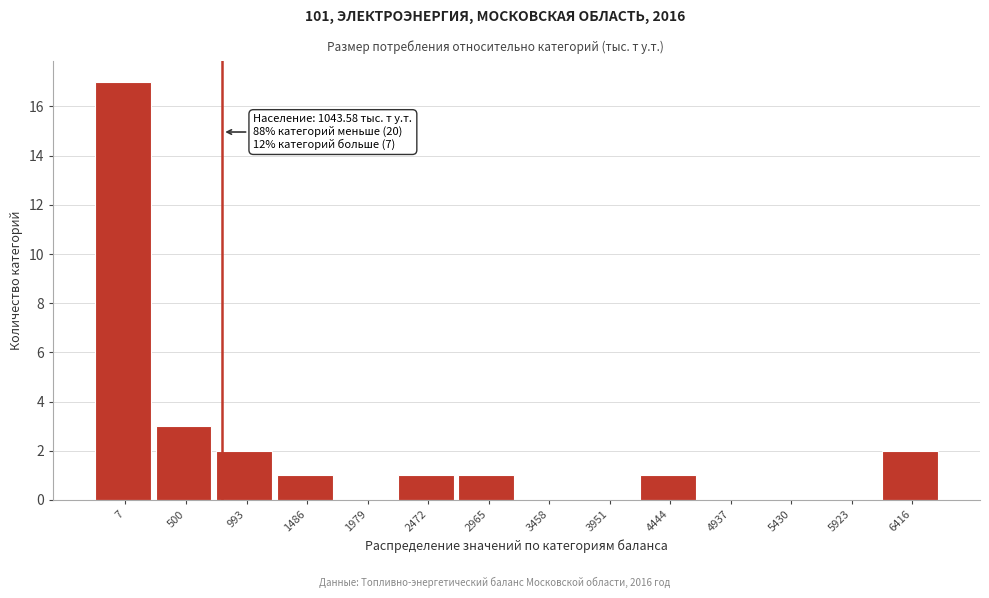

Reading left to right, what are all the values shown in this chart?

7=17	500=3	993=2	1486=1	1979=0	2472=1	2965=1	3458=0	3951=0	4444=1	4937=0	5430=0	5923=0	6416=2